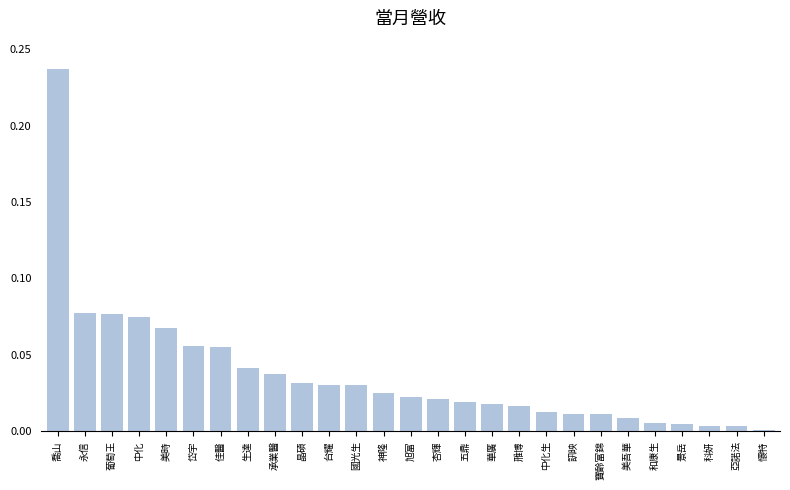

What is the sum of all values?

1.0